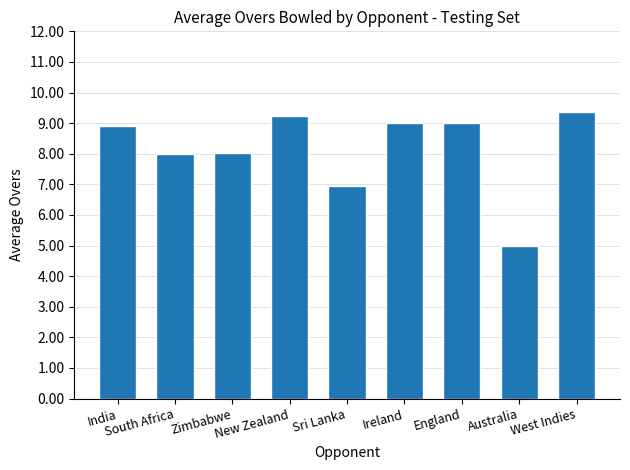

At which category does the chart reach its minimum across all series?

Australia